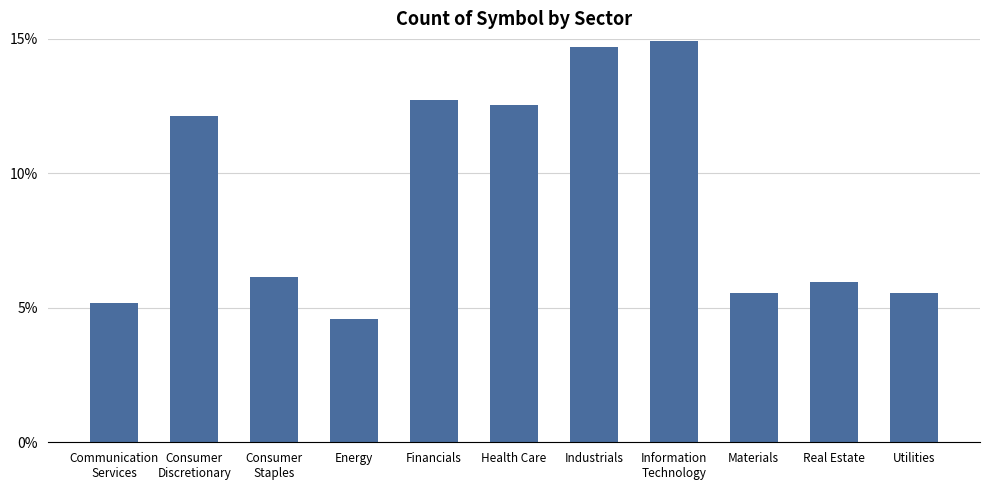

What position from the right is Information
Technology?

4